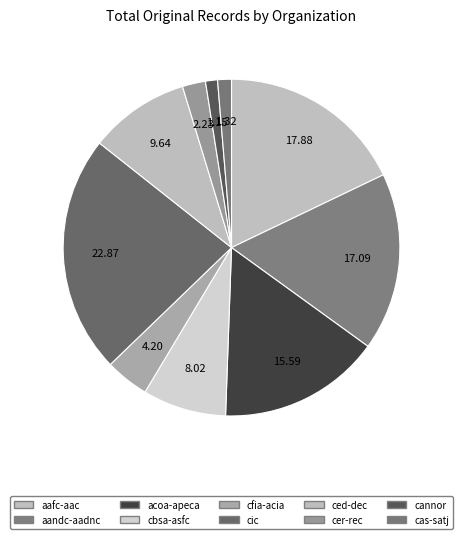

To the nearest percent, what is the combined percentage of cas-satj and cic?

24%